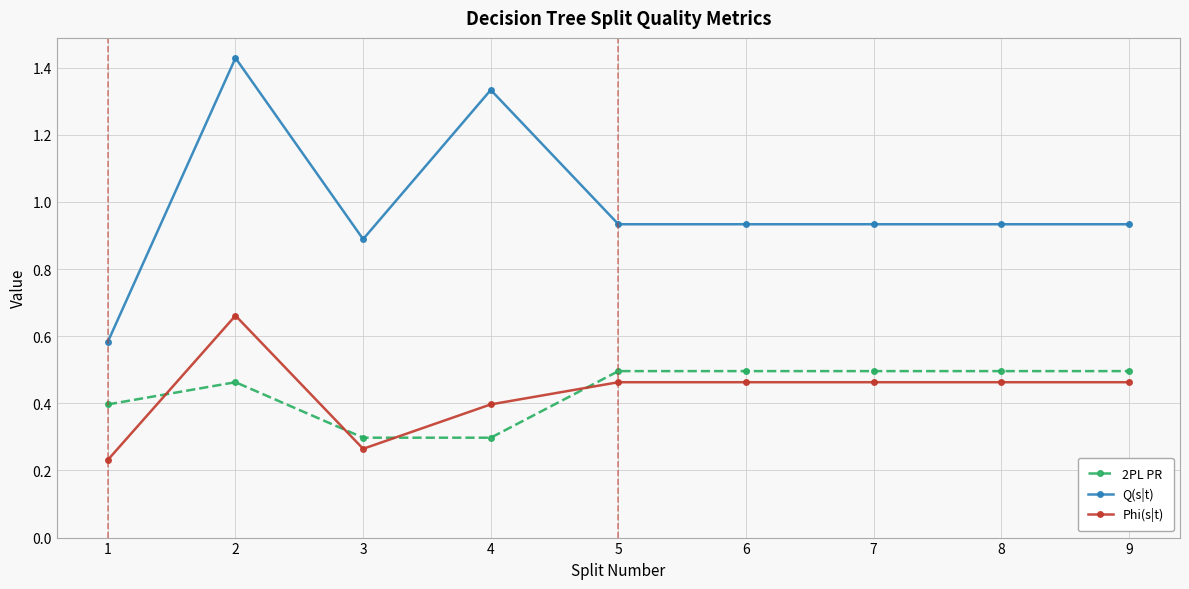

Where do Phi(s|t) and 2PL PR first cross each other?

1 and 2